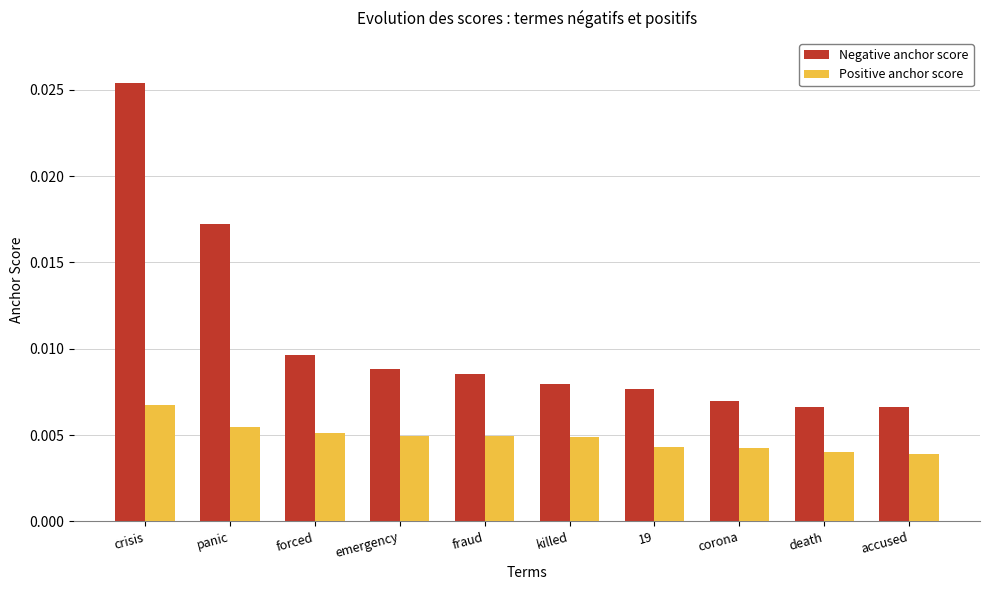

Which series has the widest spread of values?

Negative anchor score